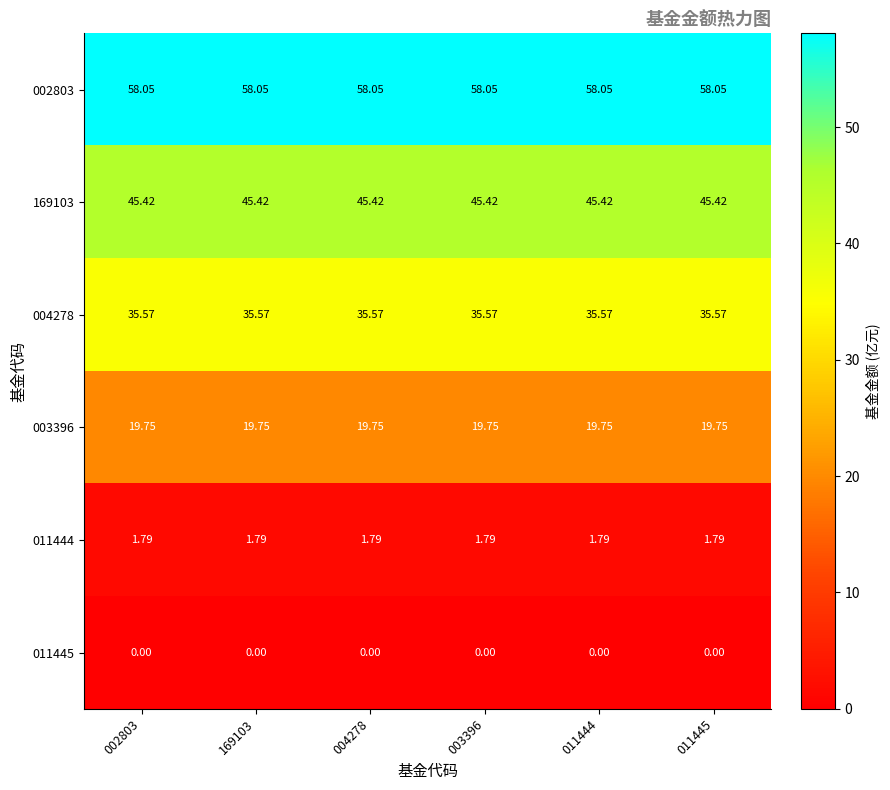

At 004278, list the series in order from largest to smallest.

002803, 169103, 004278, 003396, 011444, 011445